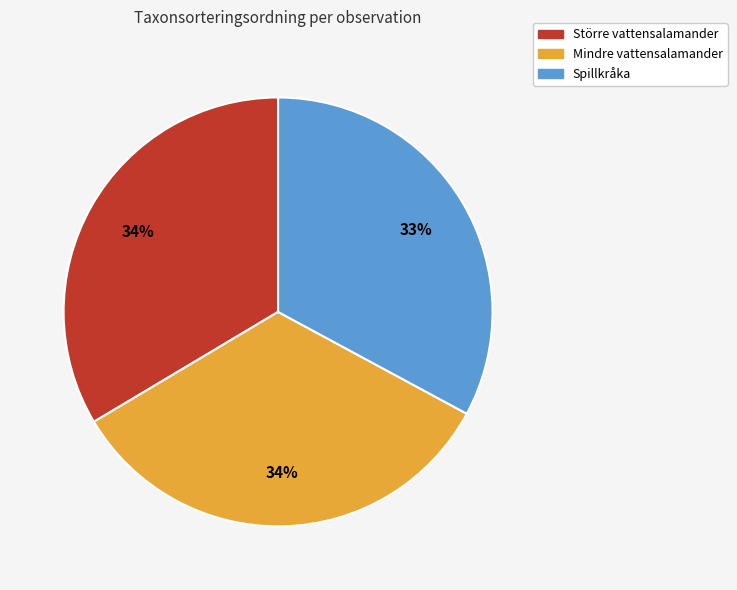

Approximately how many times larger is the value at Mindre vattensalamander compared to Spillkråka?

1.0